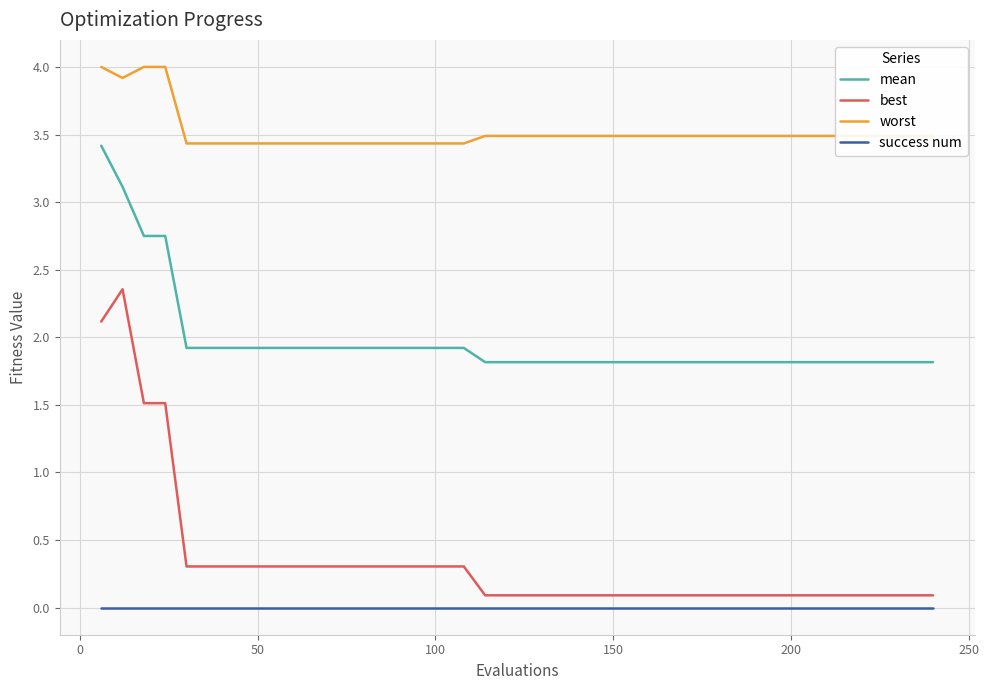

What is the difference between the maximum and minimum values in the worst series?

0.6